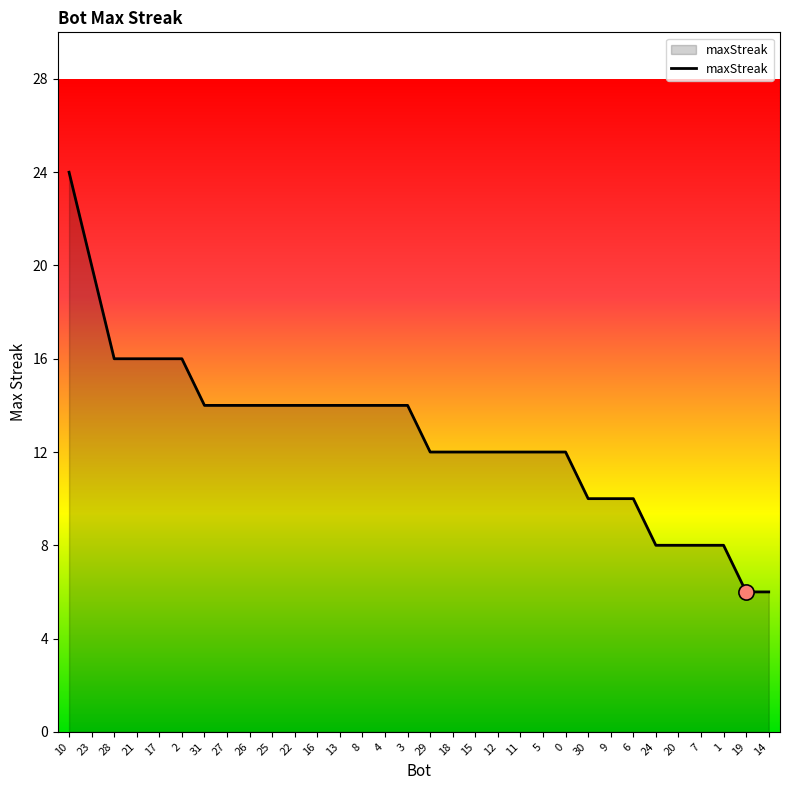

What is the ratio of the value at 11 to the value at 1?

1.5